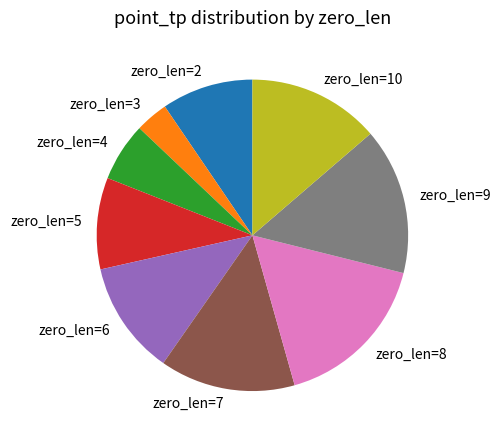

Between zero_len=8 and zero_len=4, which is larger?

zero_len=8